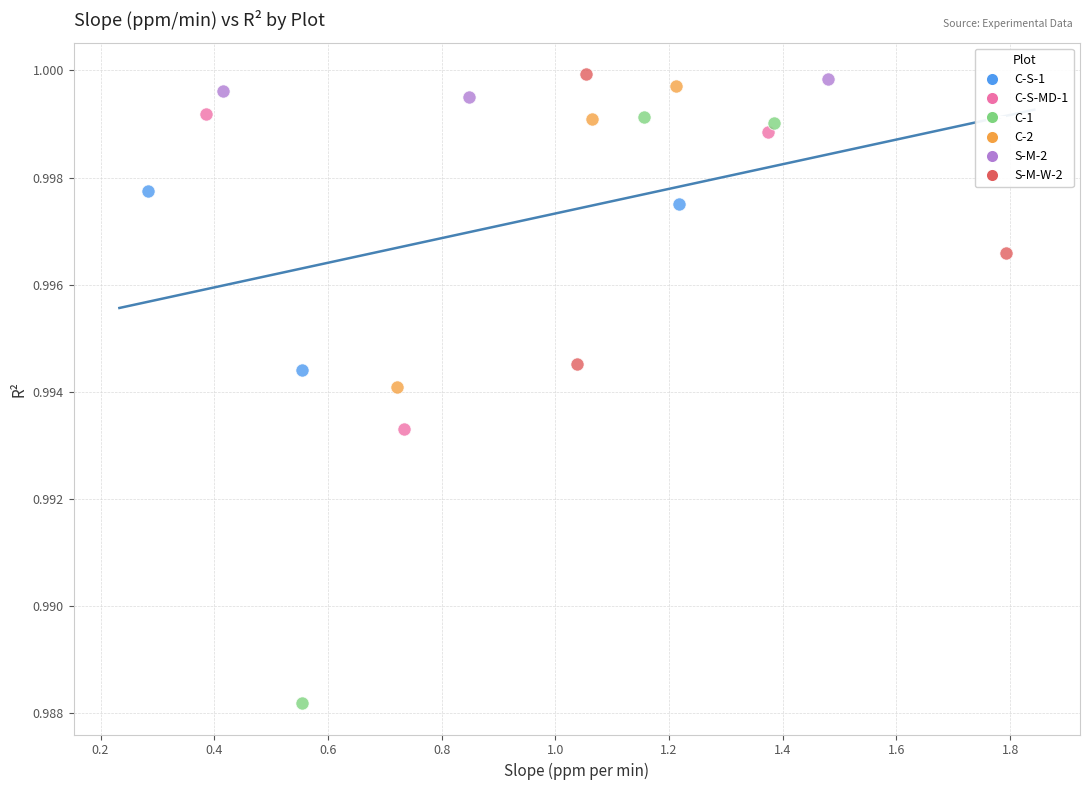

Which series has the largest Y range (max minus min)?

C-1